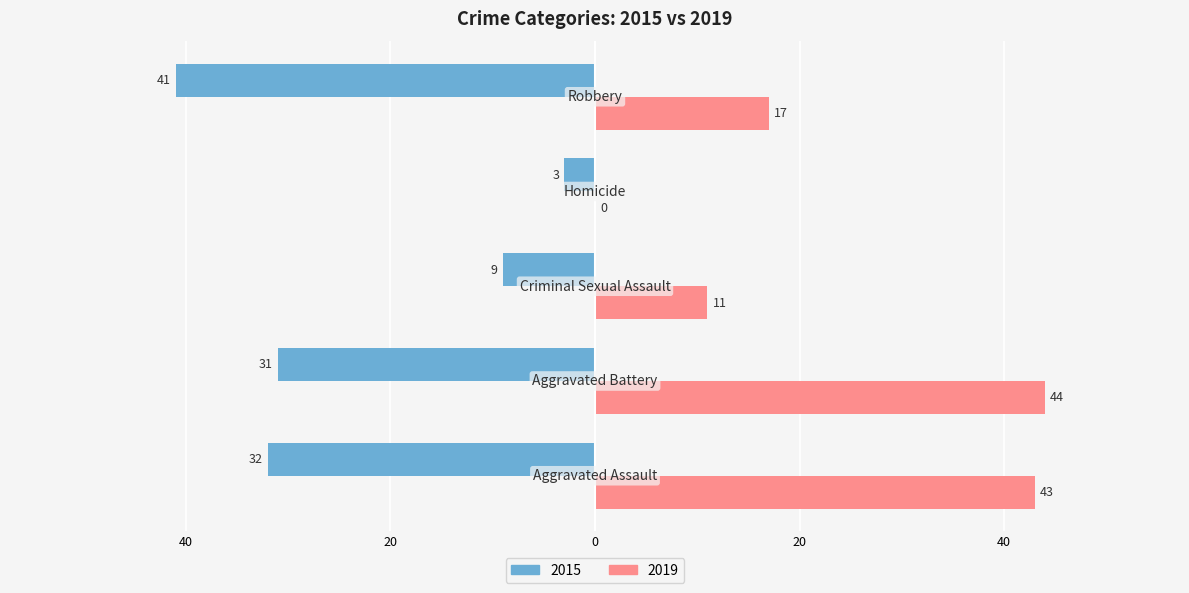

What is the average value of the 2019 series?

23